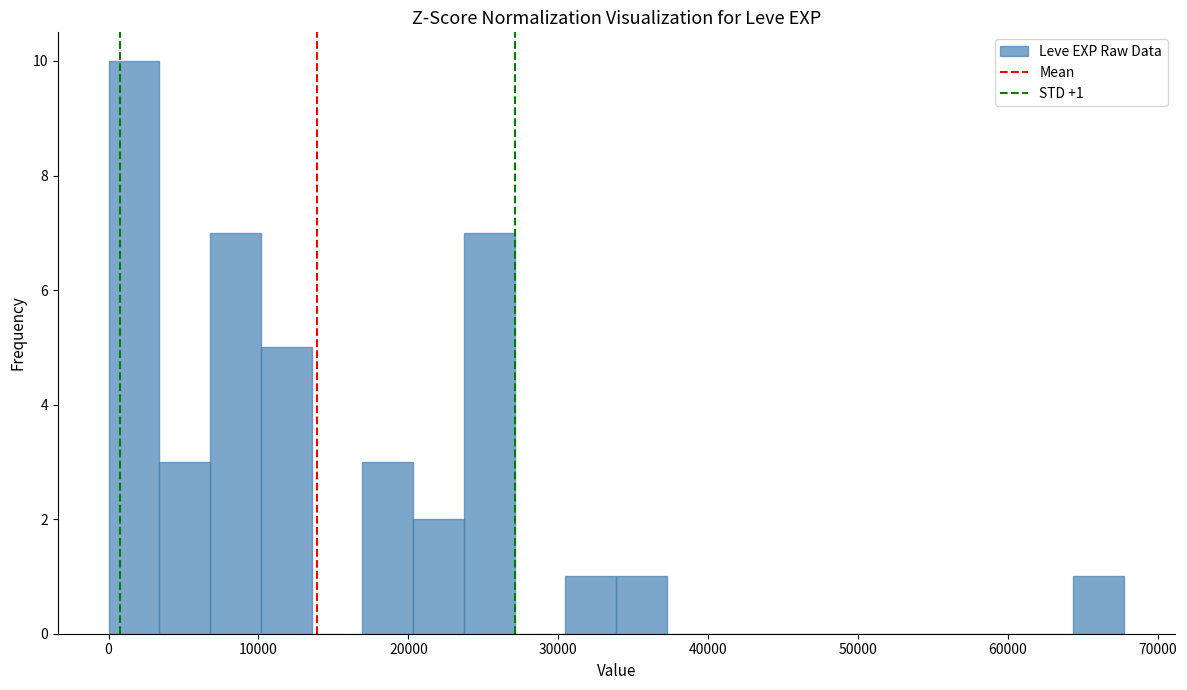

Read against the x-axis, roughly where is the centre of the tallest bar?

2000